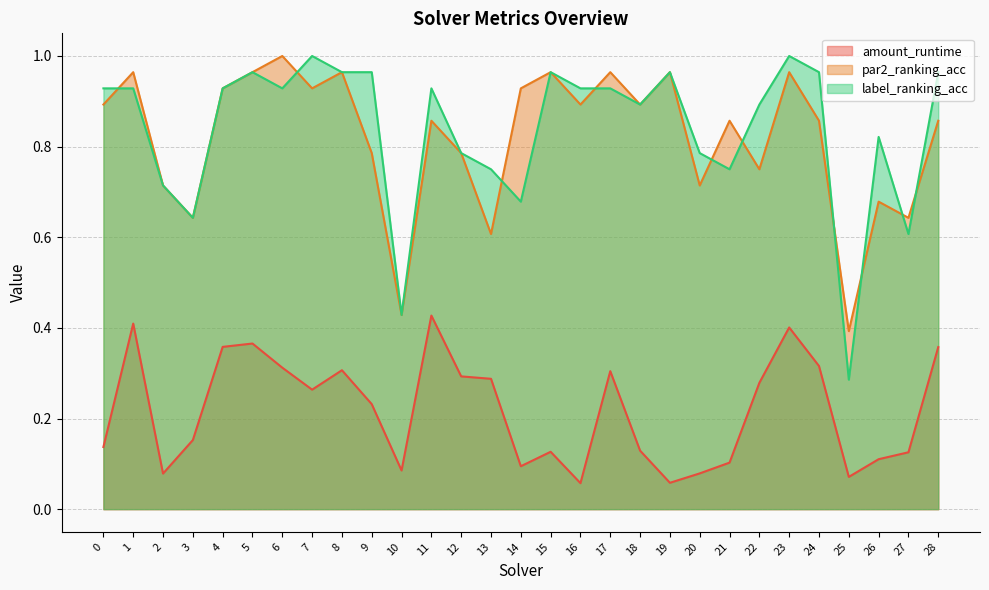

True or false: amount_runtime has a value of 0.1 at 10.

False